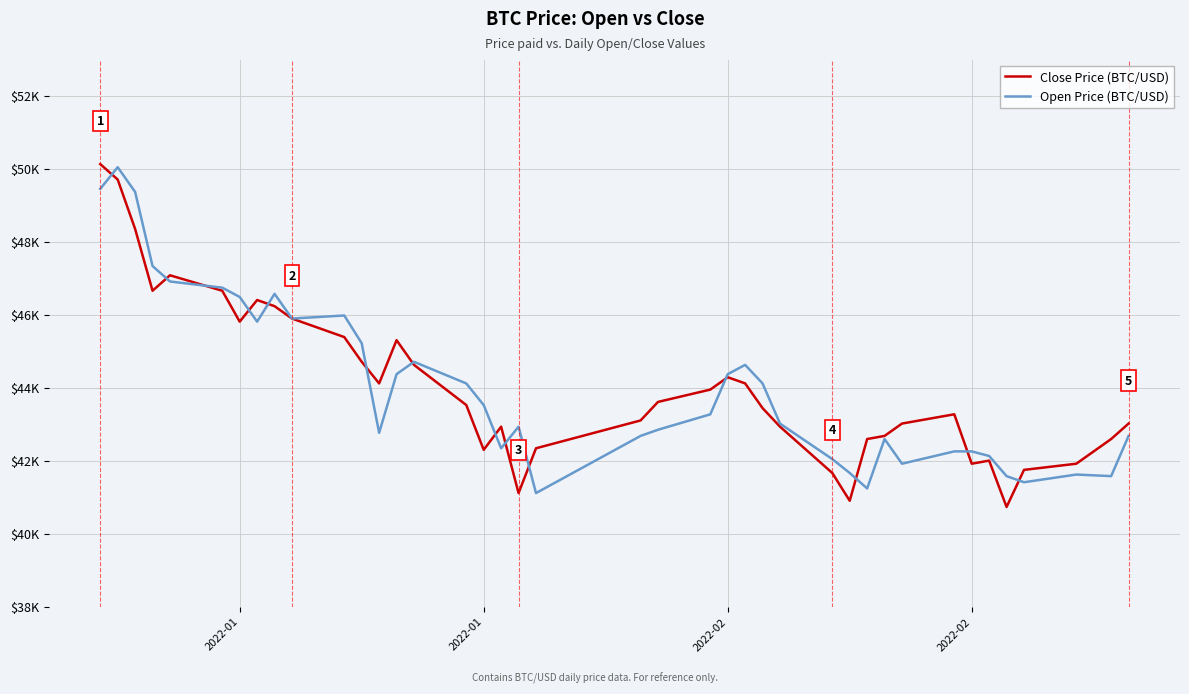

Does the chart display data point markers on the line(s)?

No